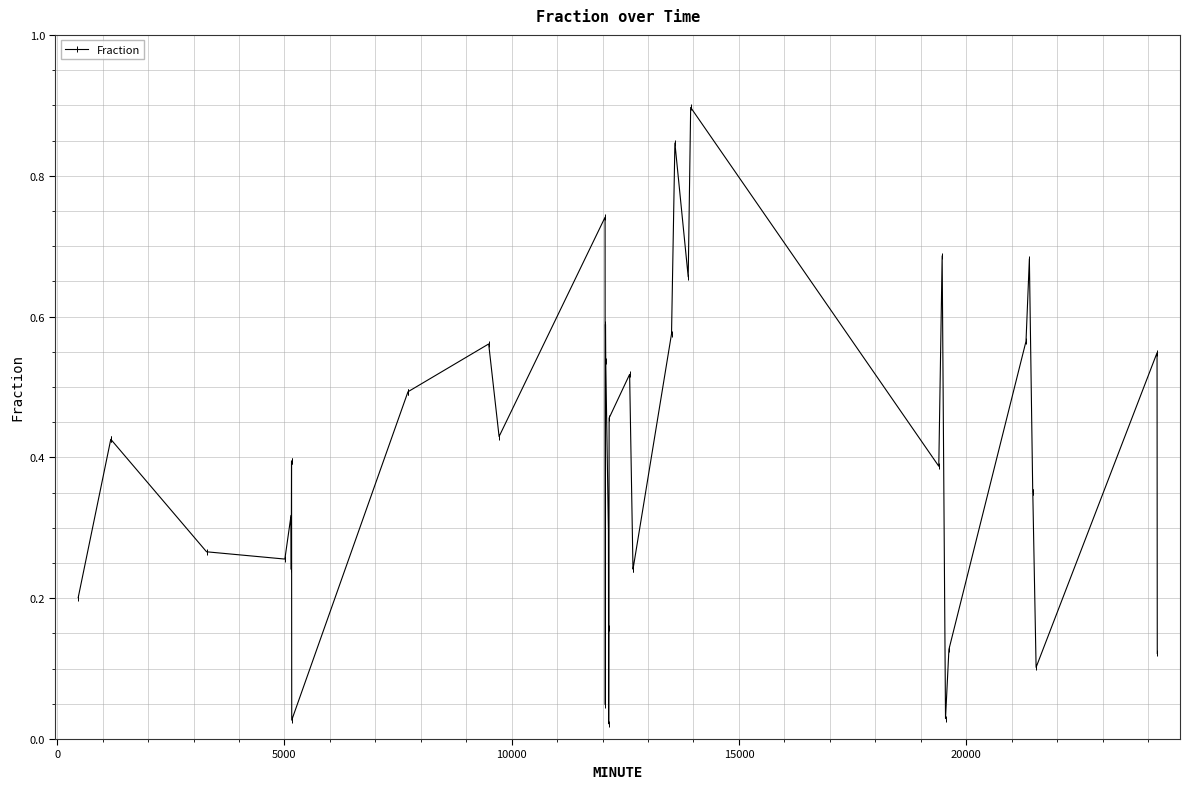

True or false: there are more than 2 points higher than both neighbors.

True